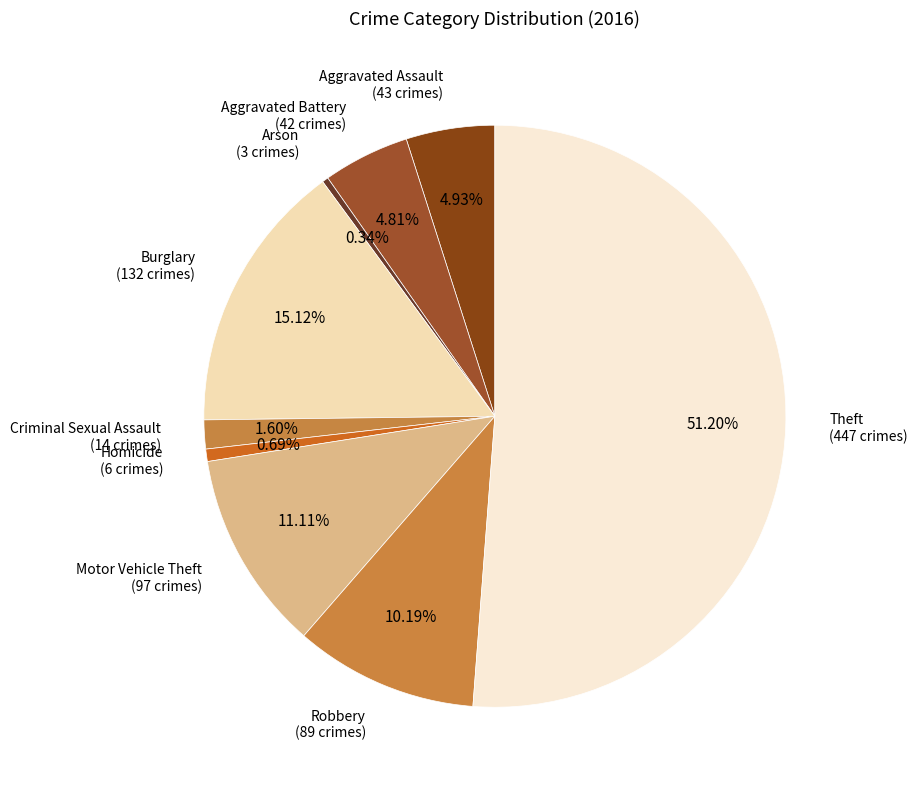

How many segments does this pie chart have?

9